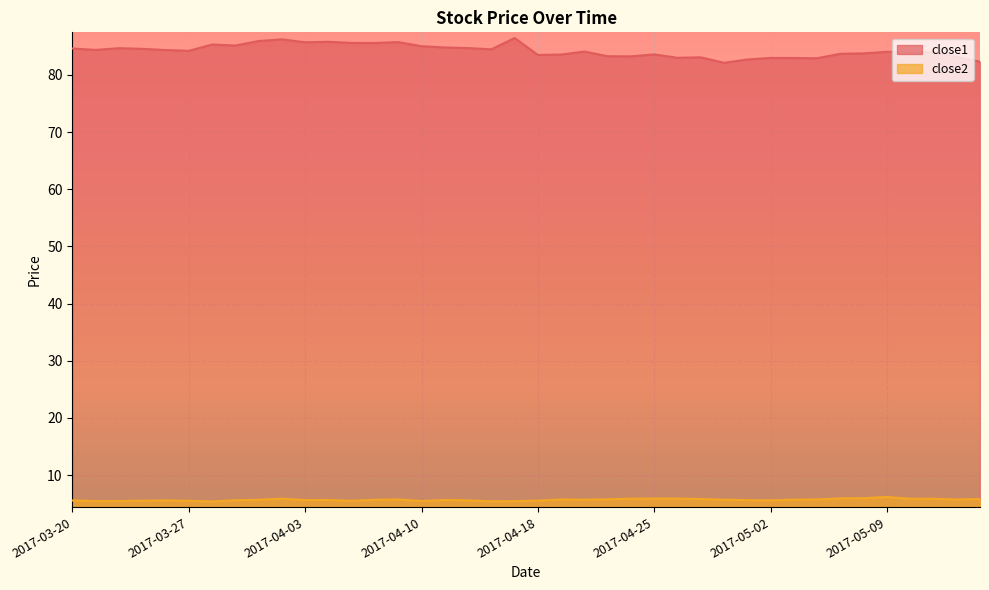

How many lines are shown in the chart?

2